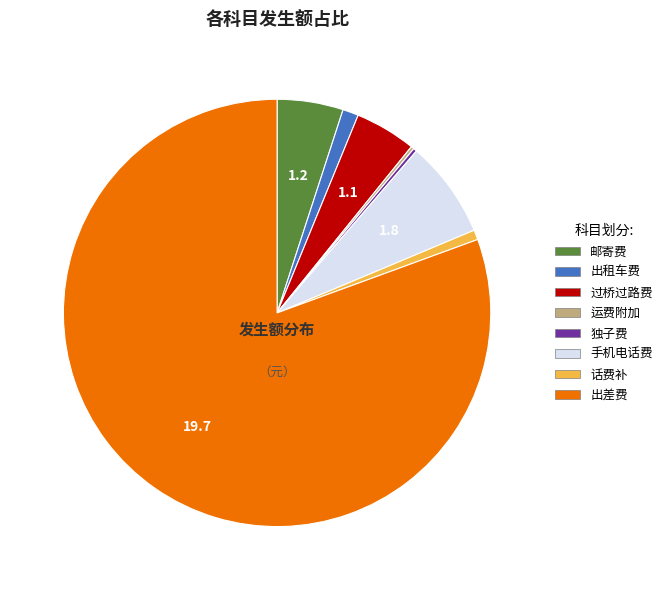

Is there any slice that represents more than half of the pie?

Yes